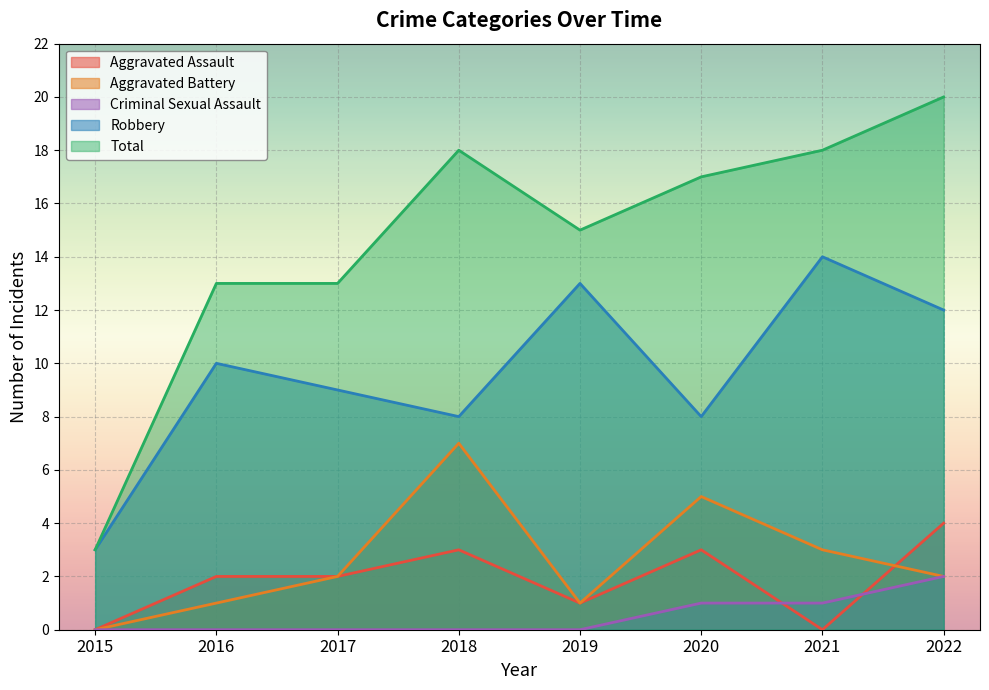

True or false: Aggravated Assault has a value of 0 at 2015.

True